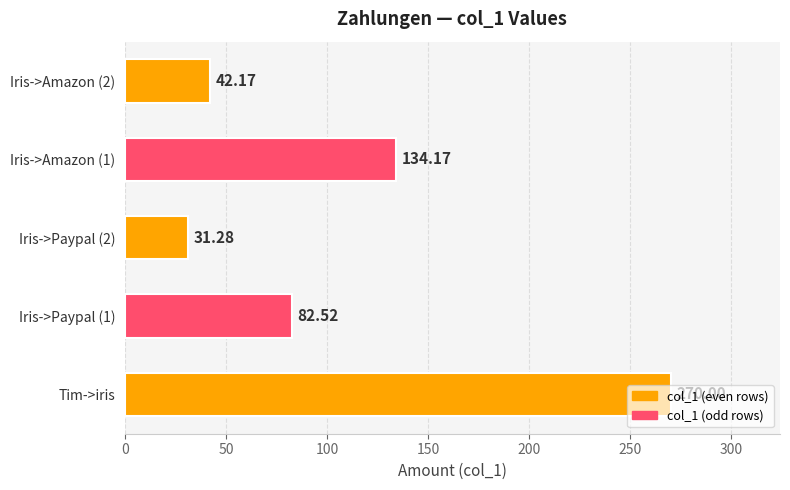

At which category does the chart reach its minimum across all series?

Iris->Paypal (2)